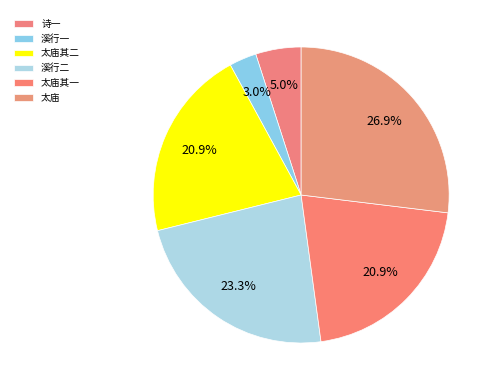

Count the number of slices in the pie.

6